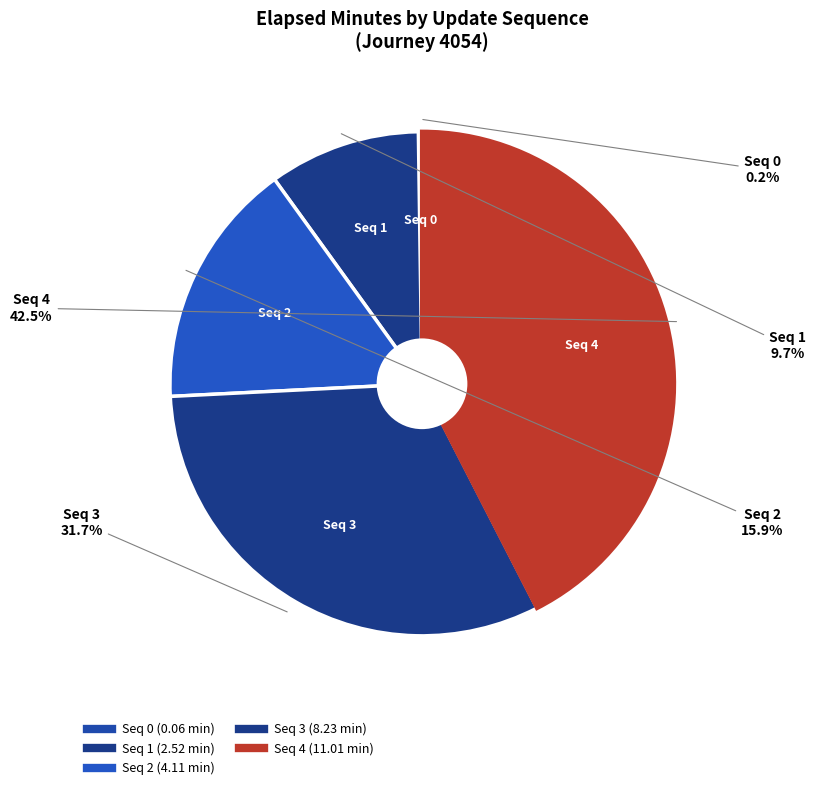

Rank the categories by value from lowest to highest.

0, 1, 2, 3, 4